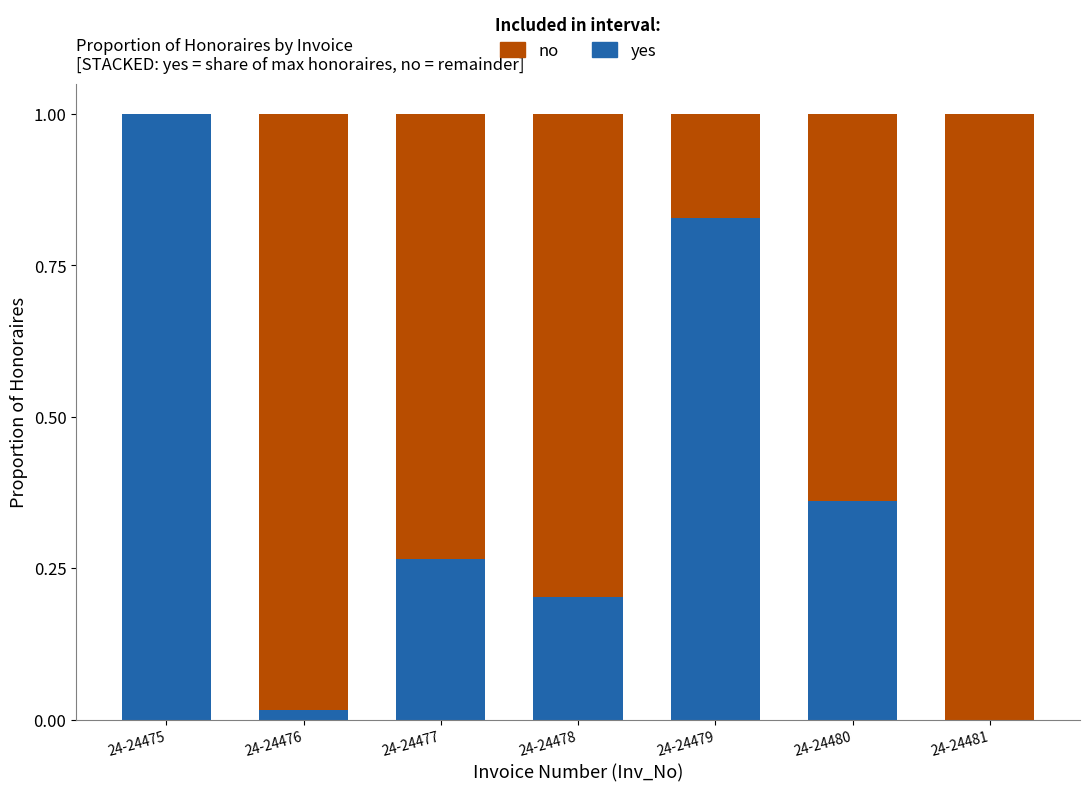

What is the sum of all yes values?

2.7